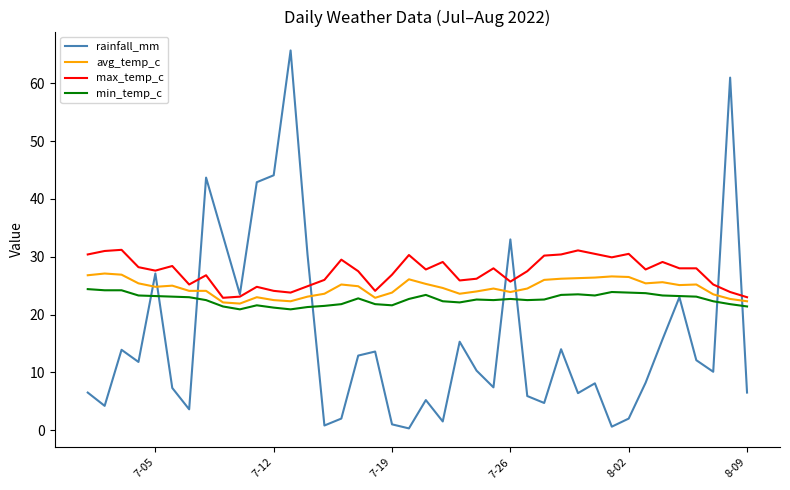

Which series has the largest range (max minus min)?

rainfall_mm